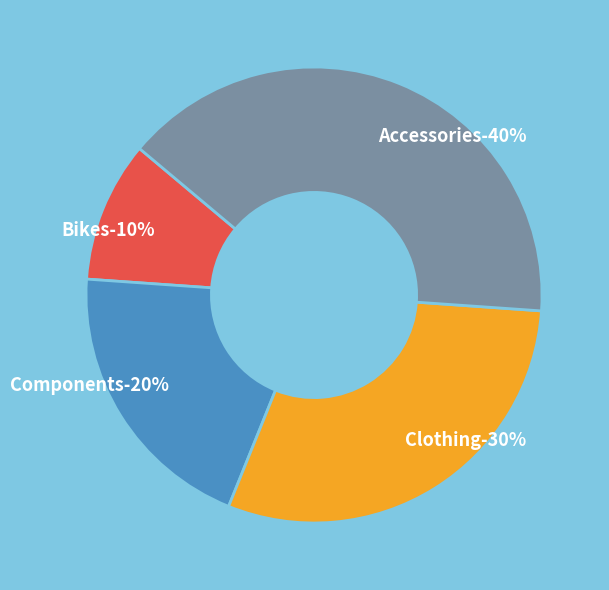

Which slice is the smallest?

Bikes